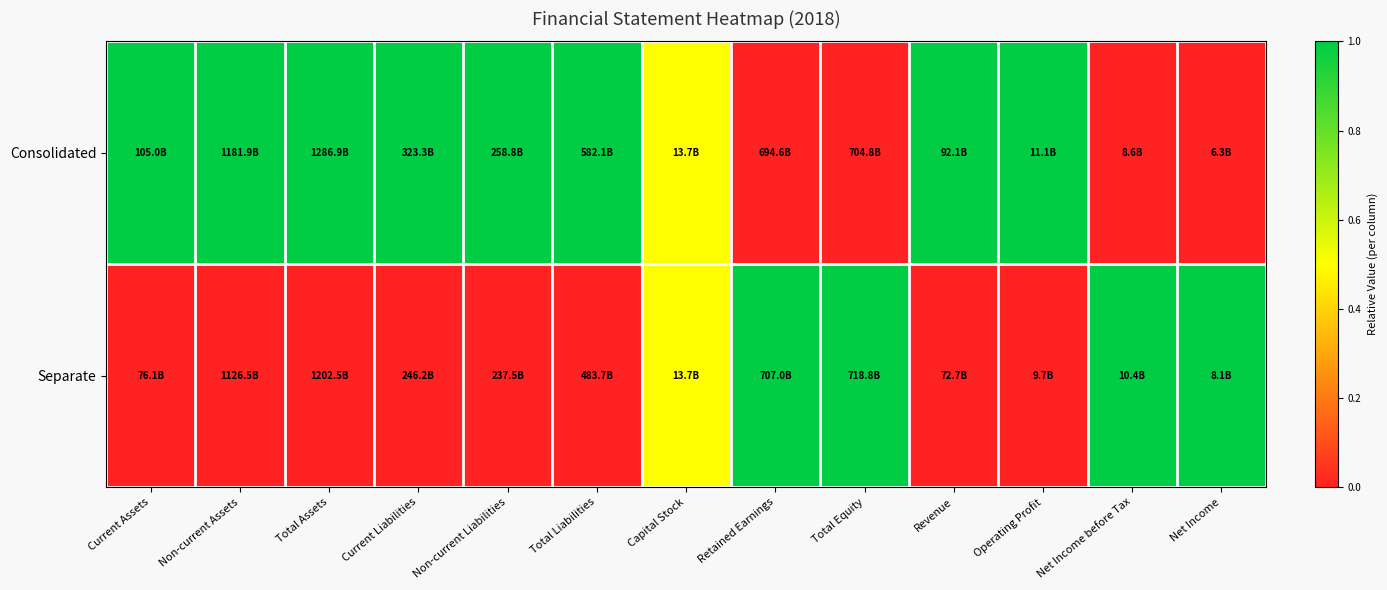

Which has a higher value, Capital Stock or Non-current Assets?

Non-current Assets